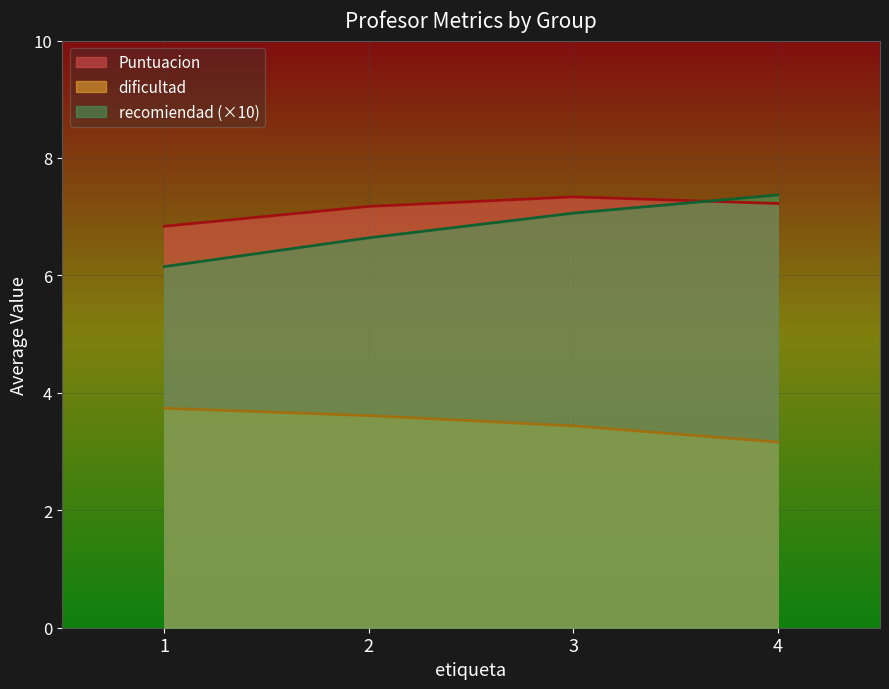

At how many categories does at least one series exceed 7?

3